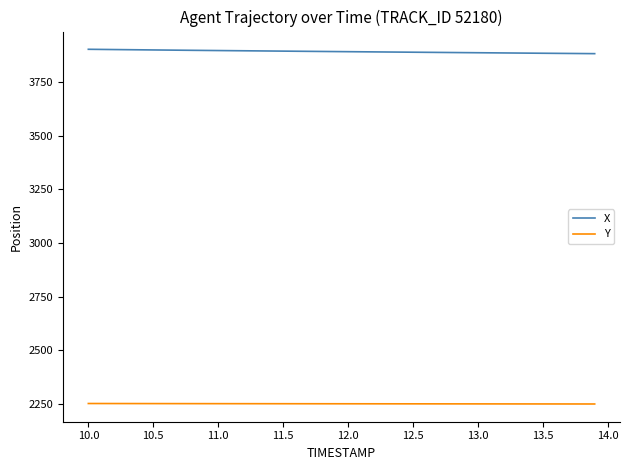

Rank the series by their average value, from lowest to highest.

Y, X